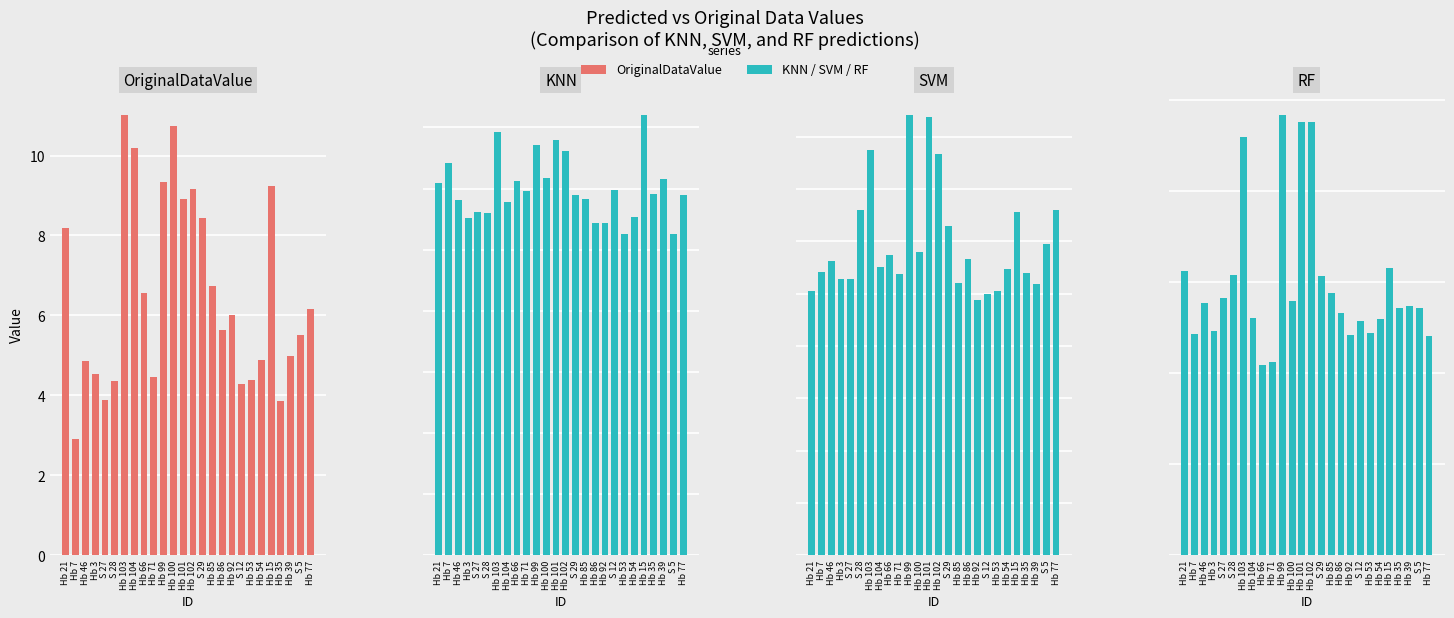

Which has a higher value, Hb 15 or Hb 104?

Hb 104